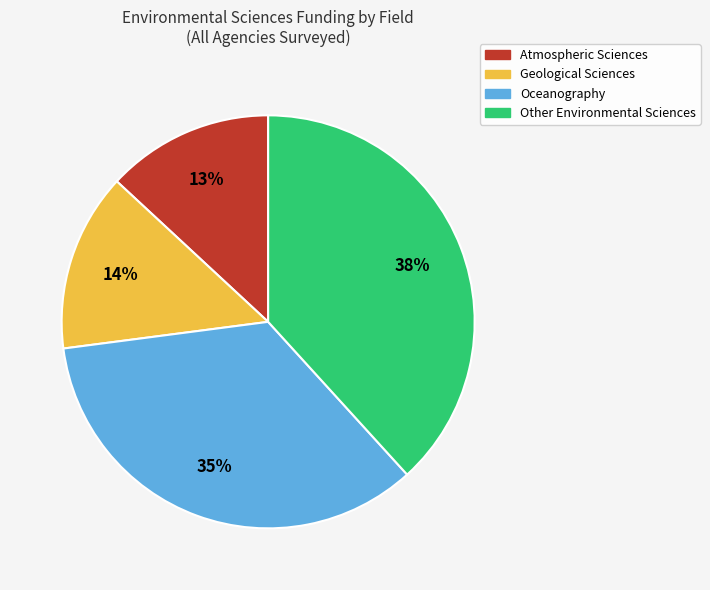

Do Oceanography and Atmospheric Sciences together represent more than half of the pie?

No